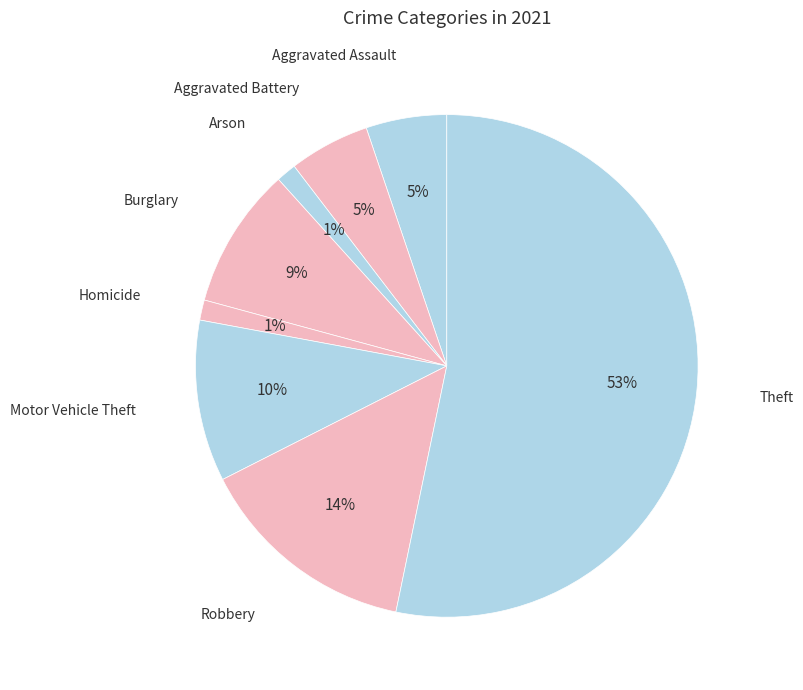

How many slices are in this pie chart?

8